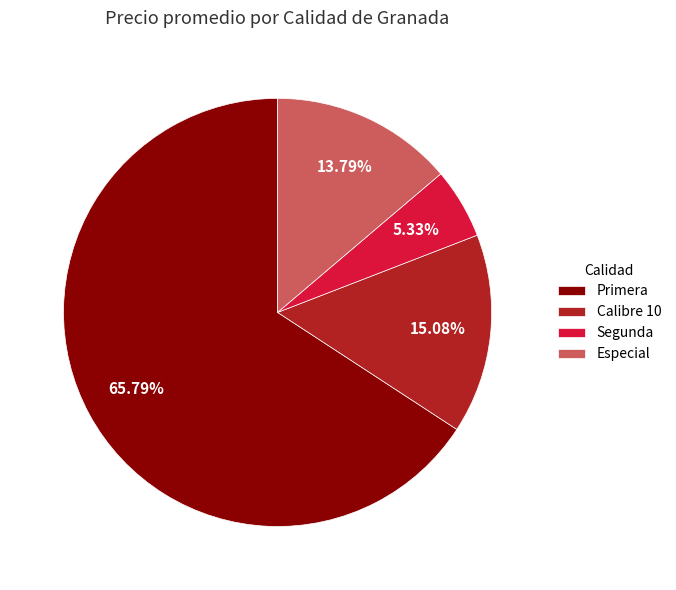

How many segments does this pie chart have?

4